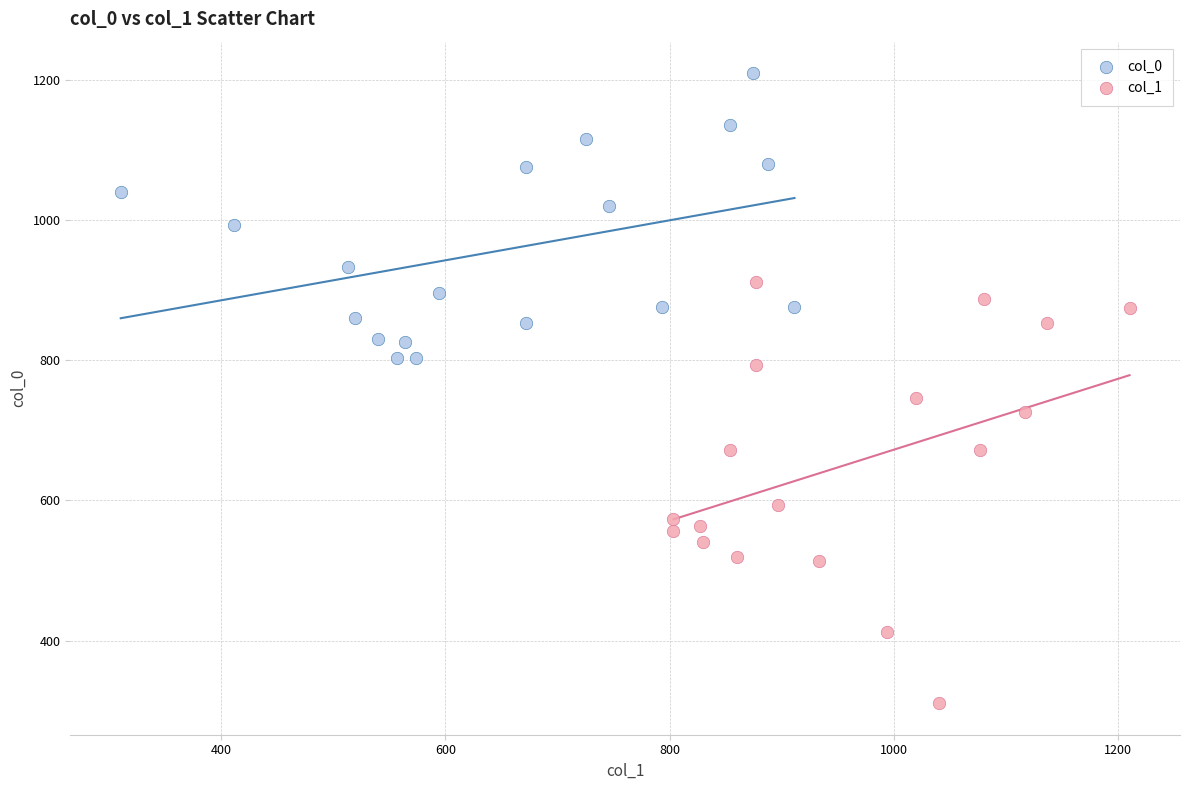

Which series reaches the maximum Y coordinate?

col_0